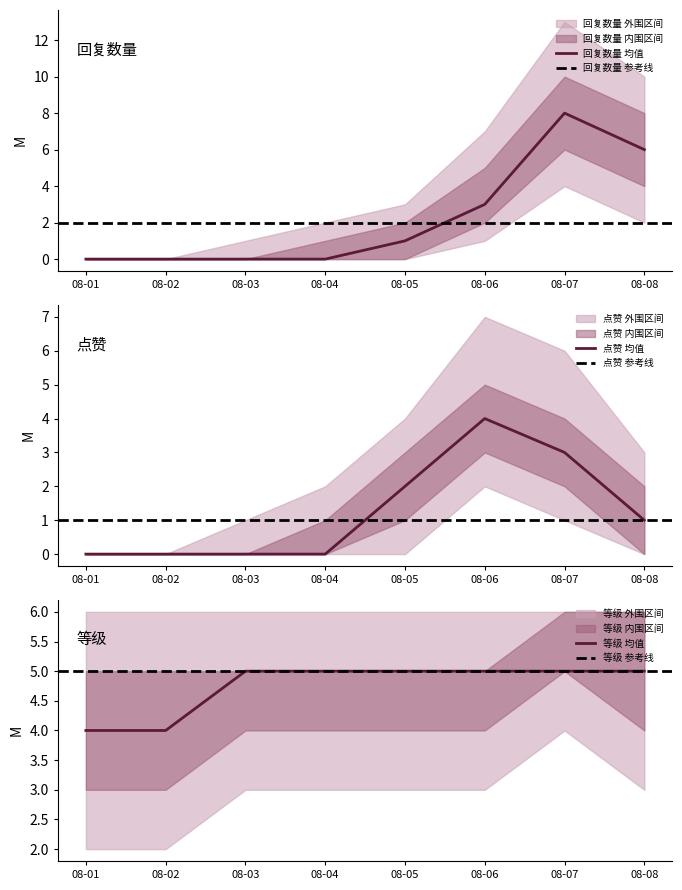

Is it true that 回复数量 均值 equals -4 at 08-02?

False